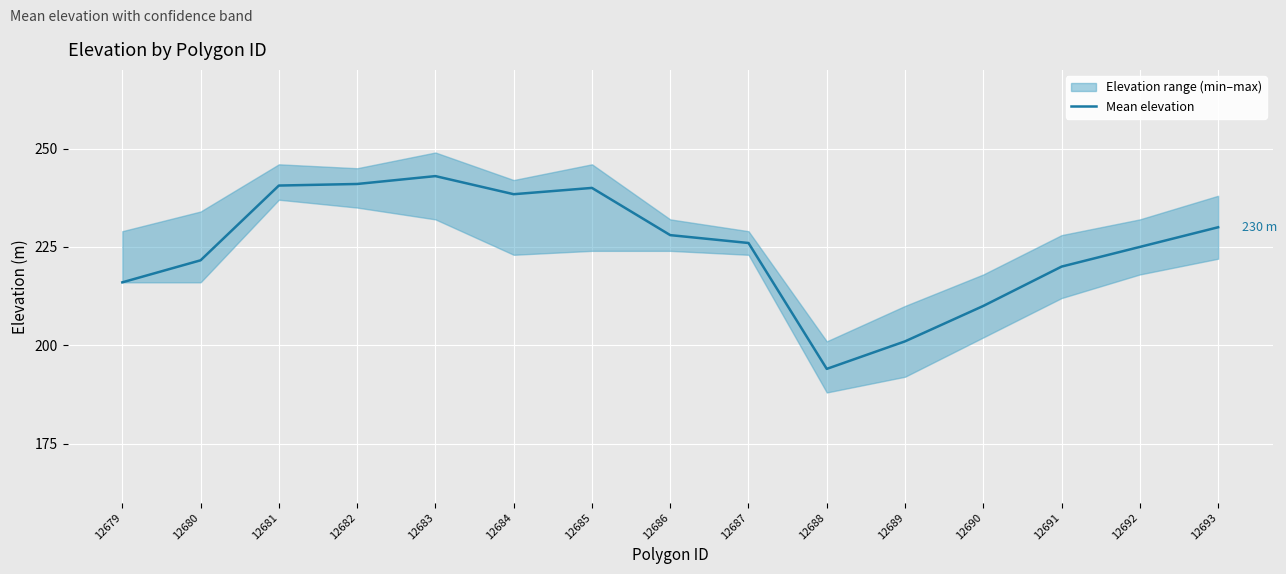

How many lines are shown in the chart?

1